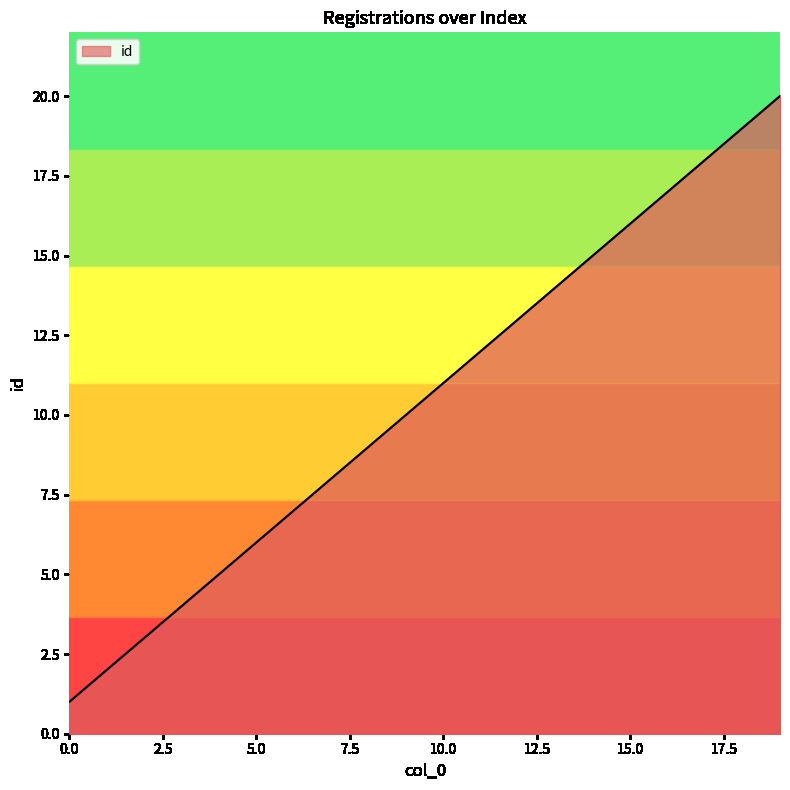

What is the difference between the maximum and minimum values?

19